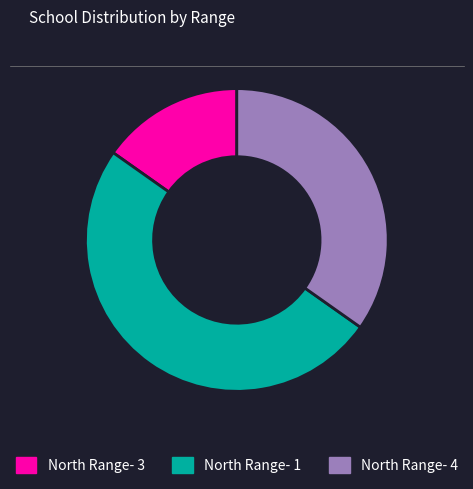

Does North Range- 4 account for over 50% of the chart?

No